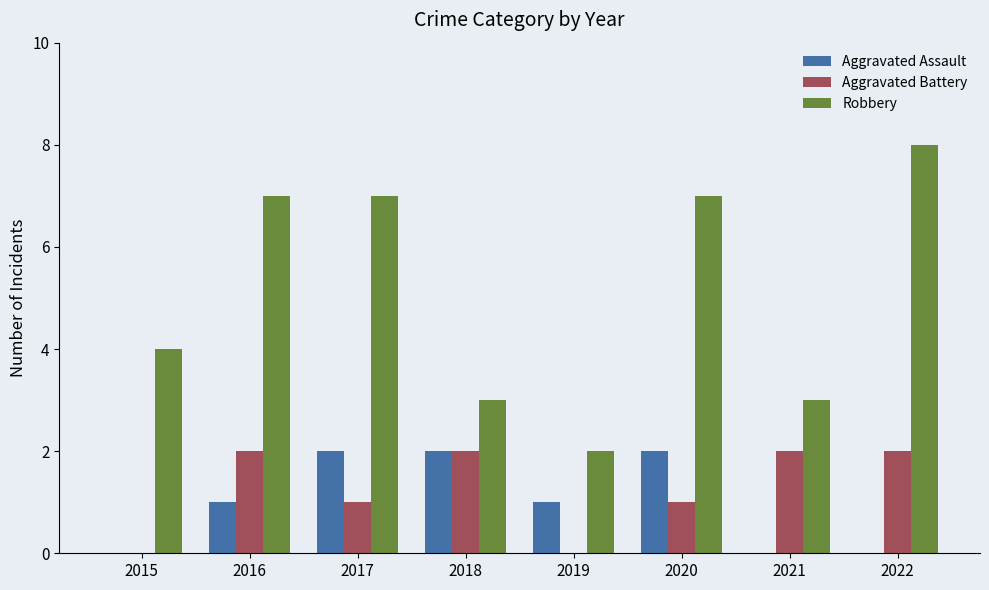

What is the approximate value of Robbery at 2016?

7